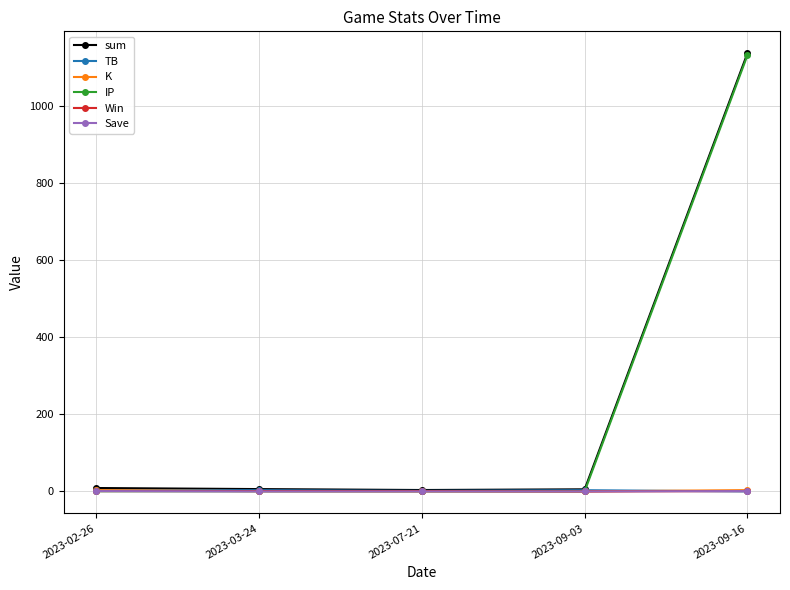

What is the sum of all Save values?

2.0